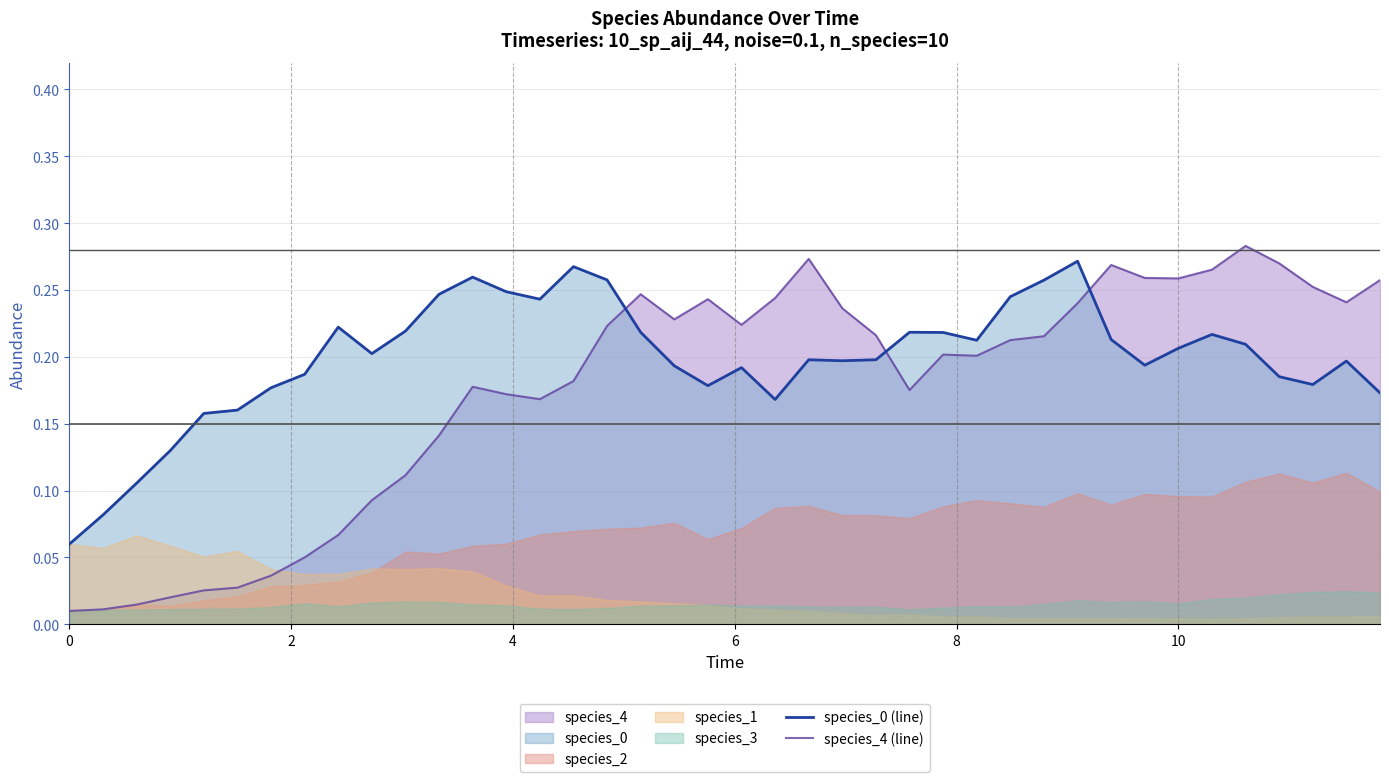

How many times do species_0 (line) and species_4 (line) cross each other?

3